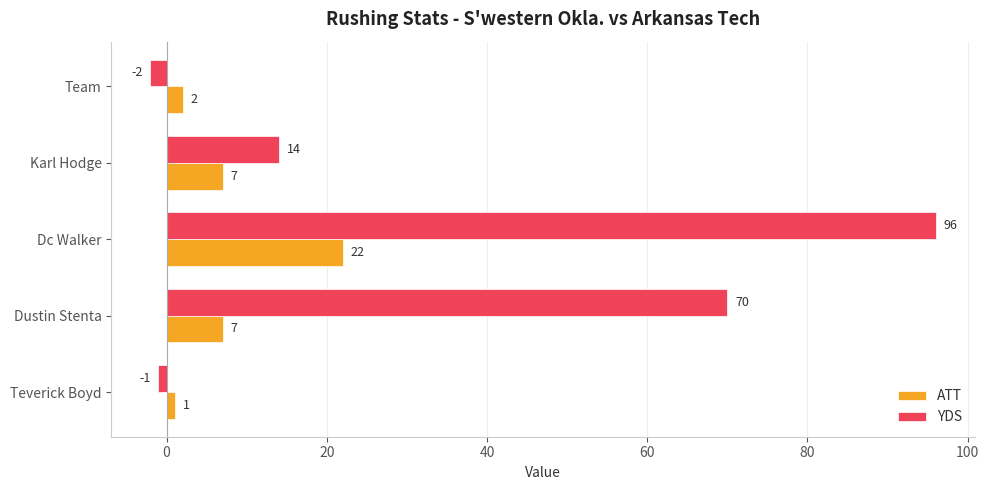

List the series in order of their overall mean, highest first.

YDS, ATT